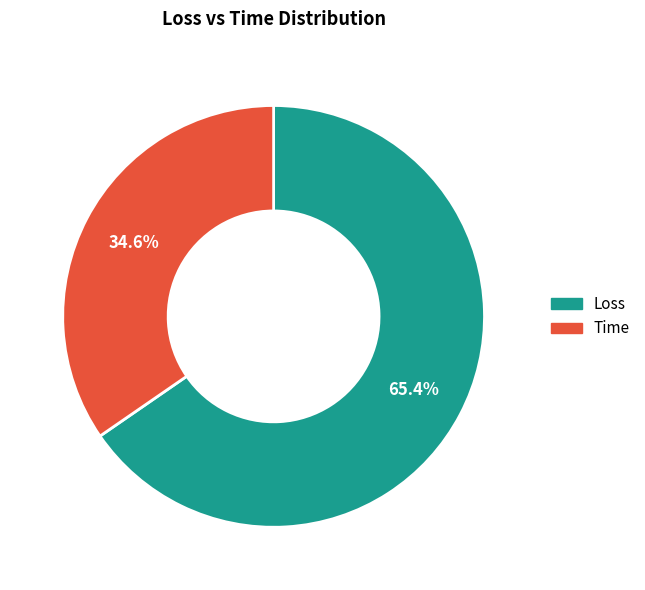

Which category accounts for the majority?

Loss